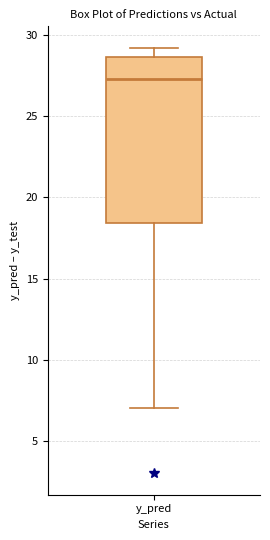

Transcribe this box plot: give where the median line is, the range the box spans, and where the two whiskers end, as read against the y-axis. The values are not printed on the chart, so give them approximately, as read against the axis.

median 27.5, box 18.5 to 28.5, whiskers 7.0 to 29.0